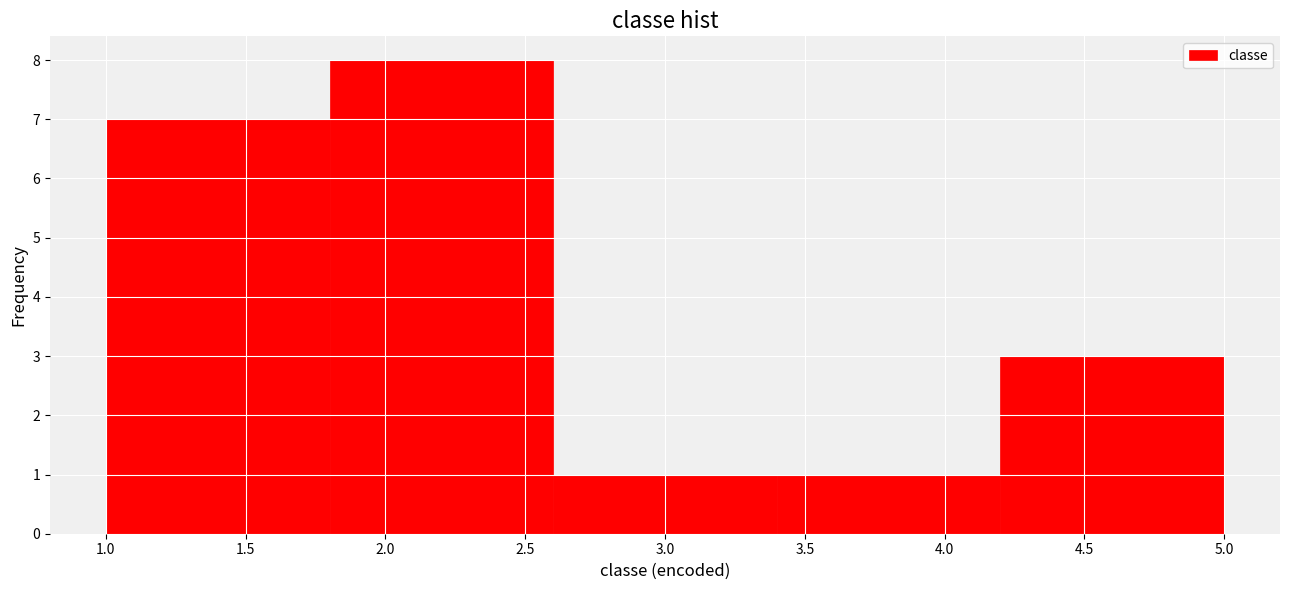

Over which range of the x-axis is the bar tallest?

1.8 to 2.6